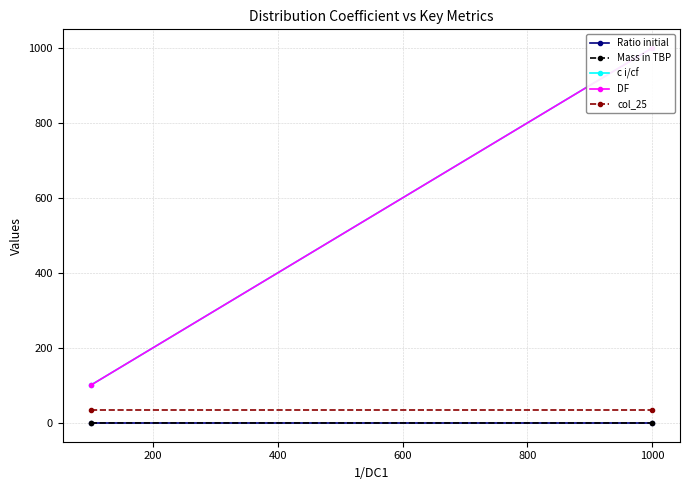

What is the difference between the highest and lowest values at 0?

100.9